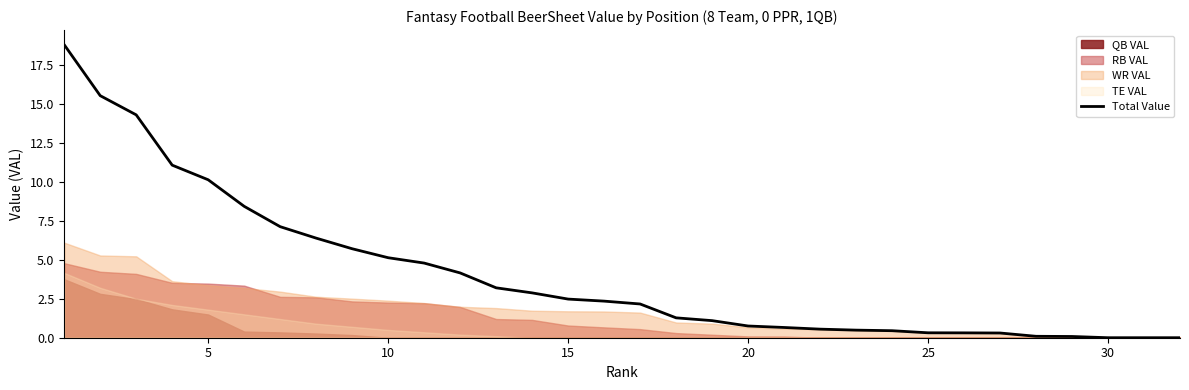

What is the sum of all values?

130.9